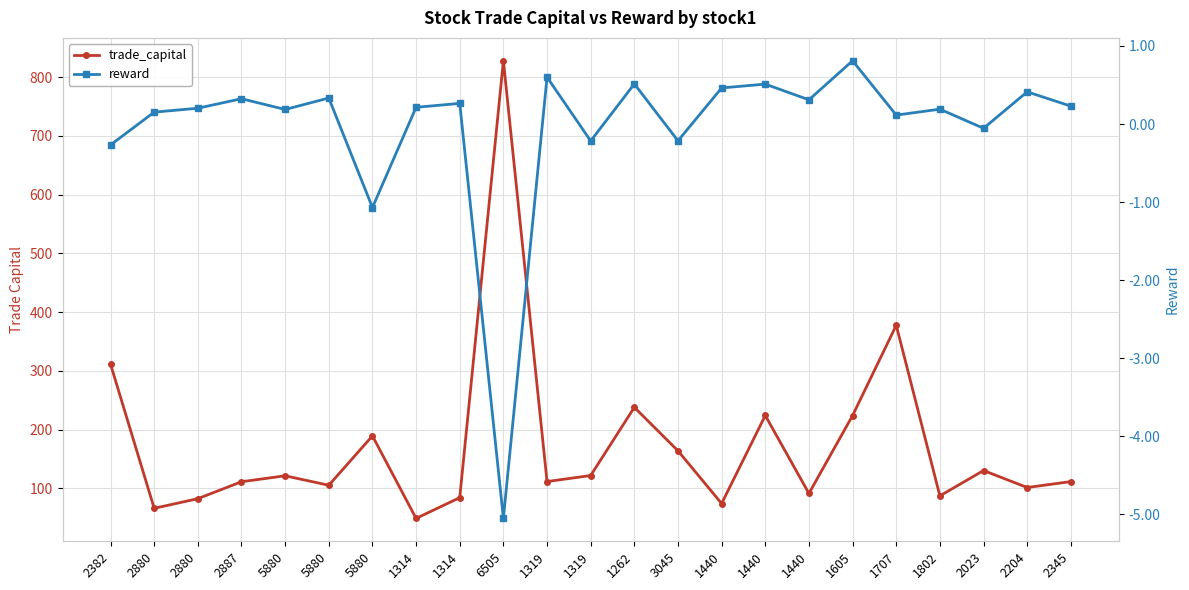

Which series changed the most between 1314 and 1802?

trade_capital